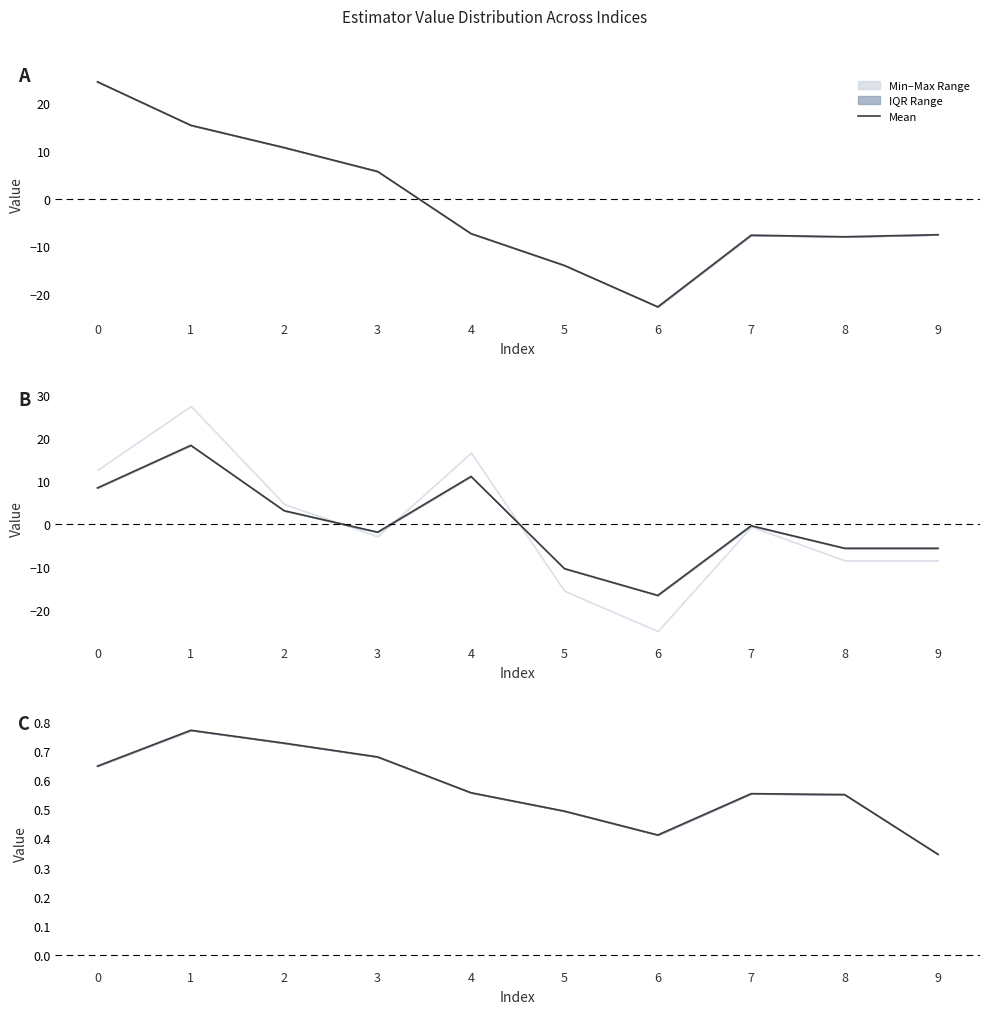

Where is the first local minimum?

6